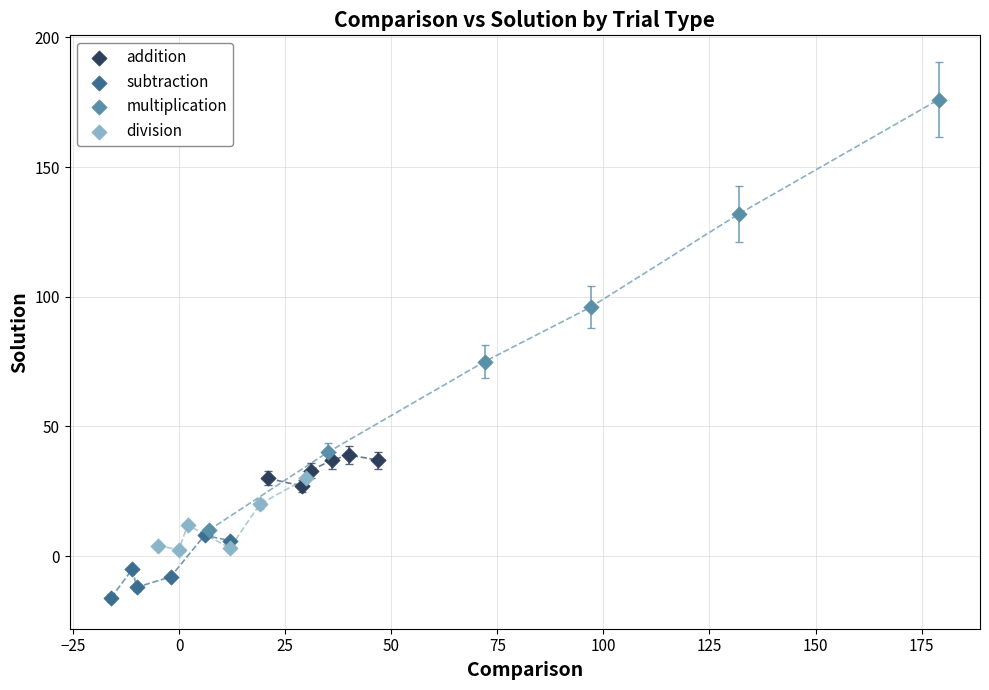

Which series reaches the maximum Y coordinate?

multiplication